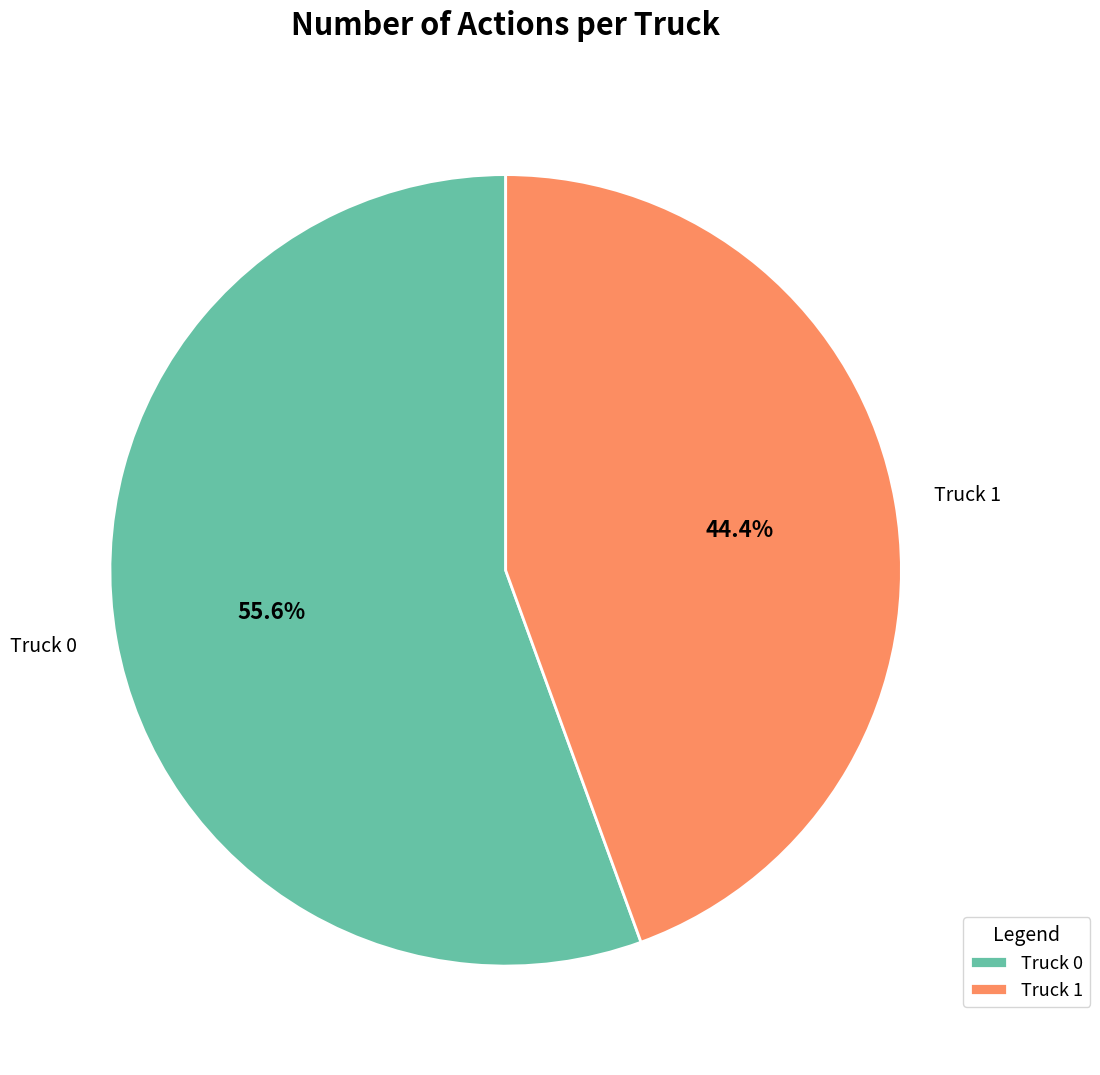

Rank the categories by value from highest to lowest.

Truck 0, Truck 1